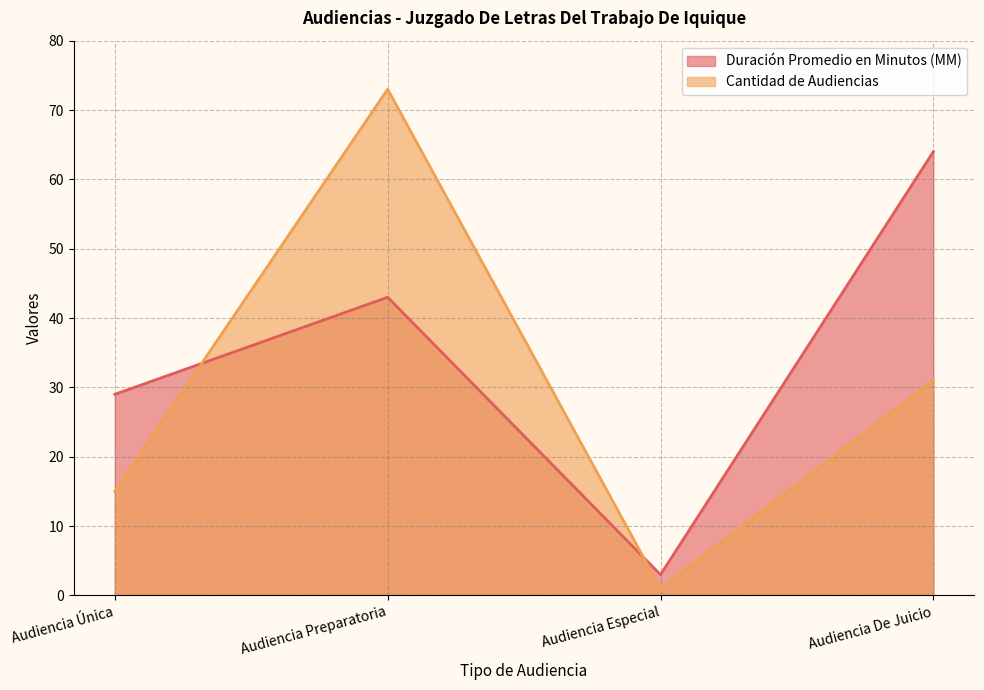

List the series in order of their peak value, highest first.

Cantidad de Audiencias, Duración Promedio en Minutos (MM)